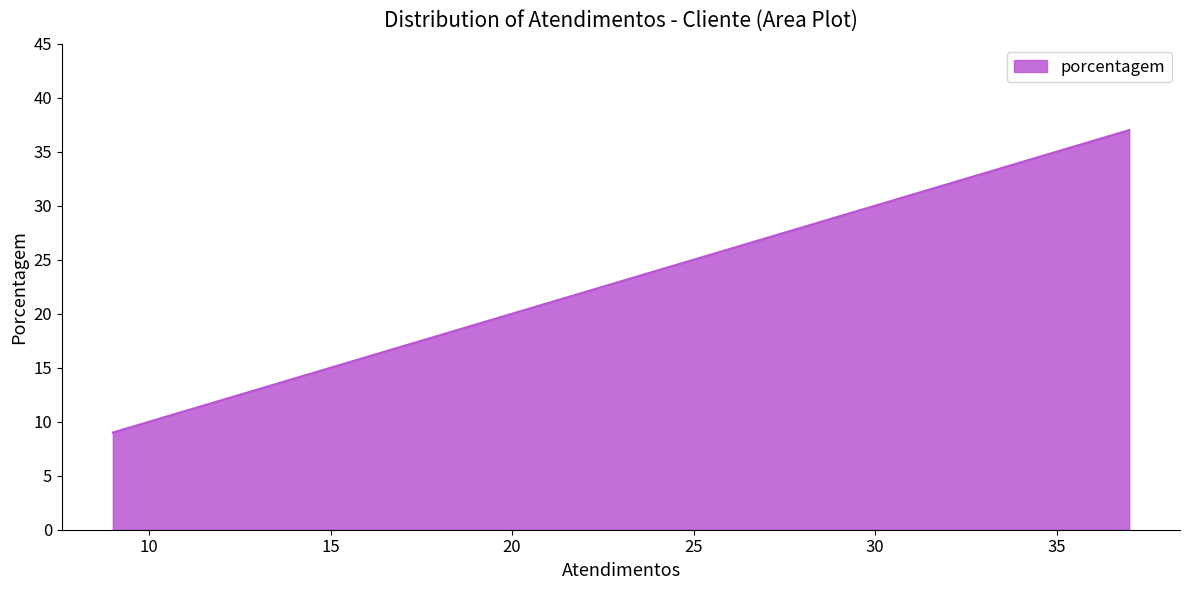

What is the difference between the maximum and minimum values?

28.0